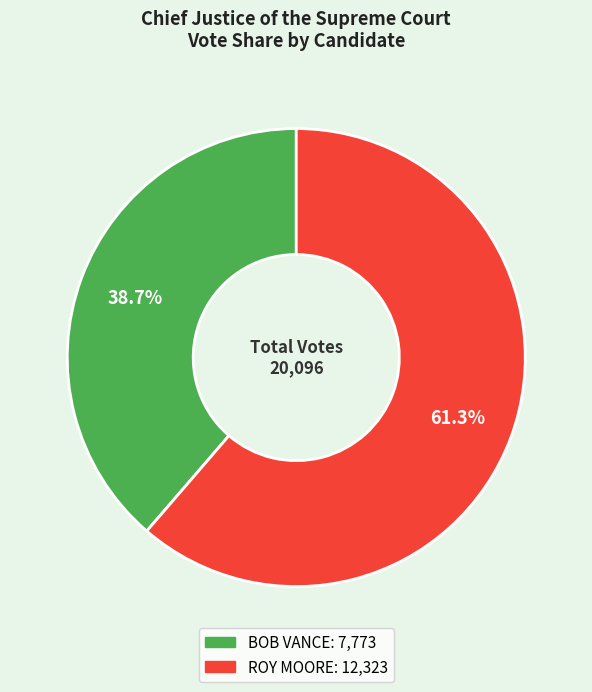

What is the ratio of the value at BOB VANCE to the value at ROY MOORE?

0.6